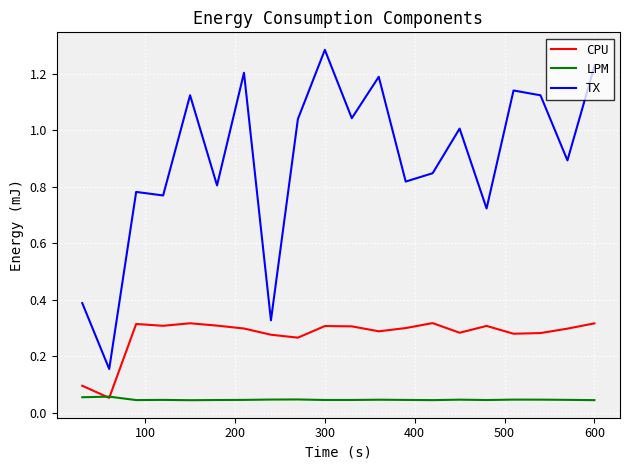

Which series has the widest spread of values?

TX